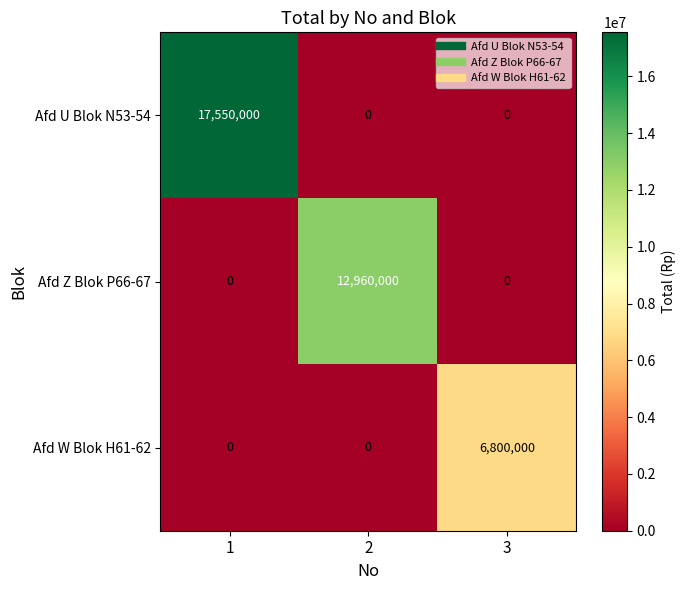

How many categories are shown in the chart?

3